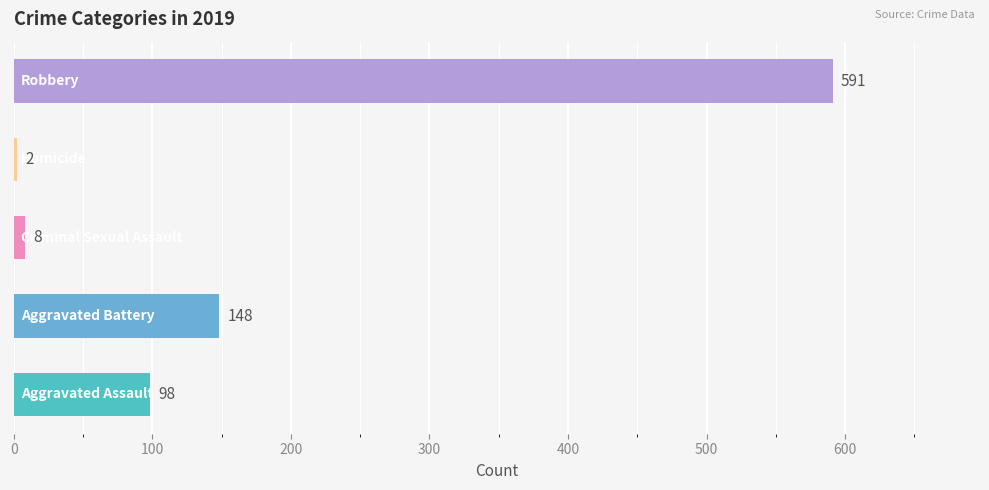

What is the greatest value displayed?

591